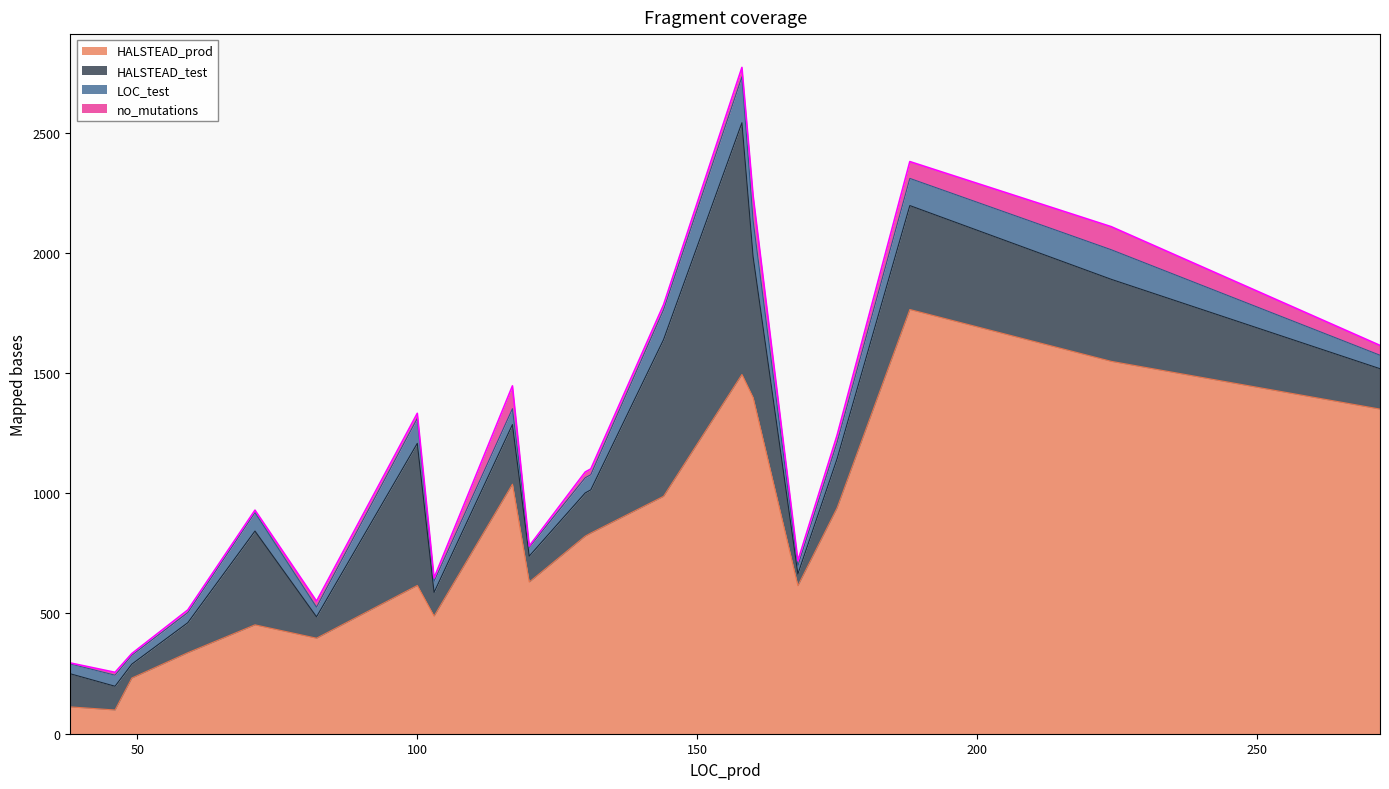

At which label is no_mutations closest to 54?

272